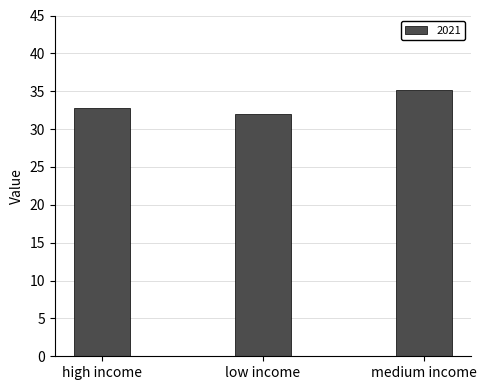

Between high income and medium income, which is larger?

medium income